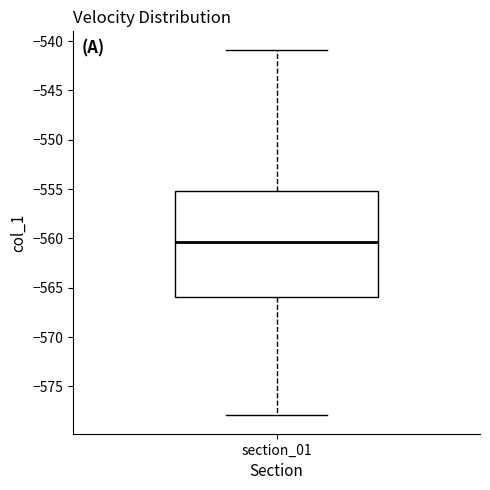

Read this box plot against the y-axis: the position of the median line, the range covered by the box, and the ends of both whiskers. The values are not printed on the chart, so give them approximately, as read against the axis.

median -560.5, box -566.0 to -555.0, whiskers -578.0 to -541.0